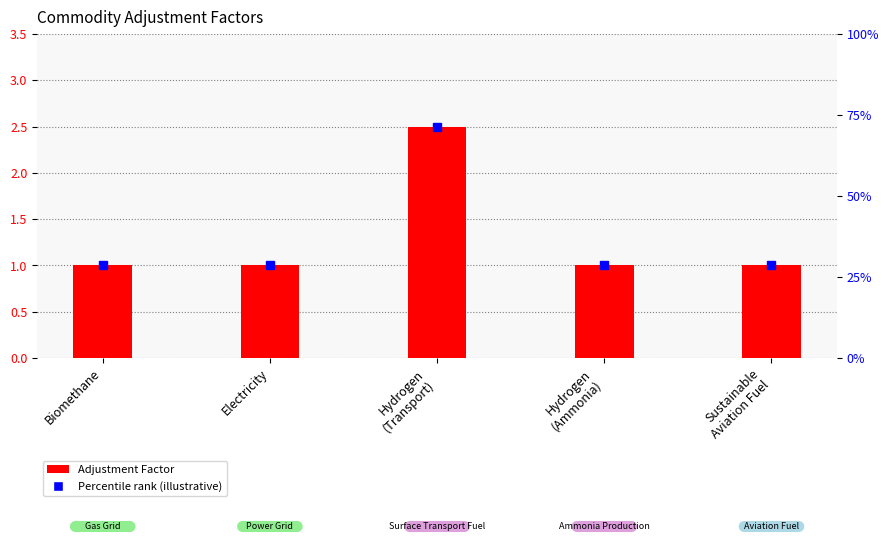

What is the value of the 2nd bar from the left?

1.0